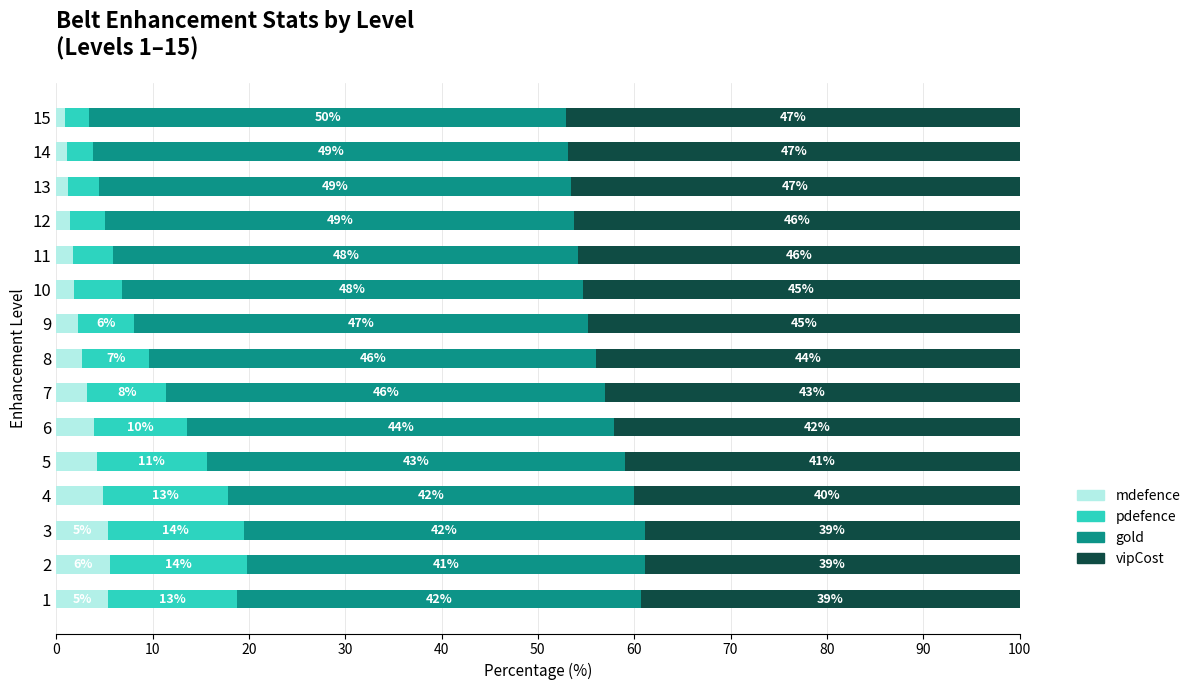

At which label does mdefence reach its minimum?

15